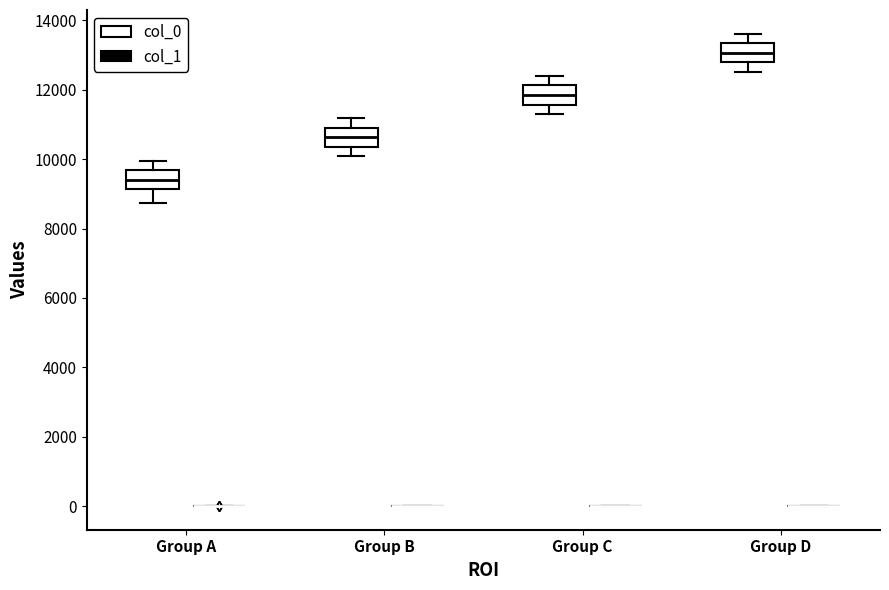

Reading left to right, transcribe this box plot: for each box, give where its median line is, the range the box spans, and where its two whiskers end, as read against the y-axis. The values are not printed on the chart, so give them approximately, as read against the axis.

Group A (col_0): median 9400, box 9200 to 9600, whiskers 8800 to 10000
Group A (col_1): box collapsed to a line at 0, whiskers 0 to 0
Group B (col_0): median 10600, box 10400 to 11000, whiskers 10000 to 11200
Group B (col_1): box collapsed to a line at 0, whiskers 0 to 0
Group C (col_0): median 11800, box 11600 to 12200, whiskers 11200 to 12400
Group C (col_1): box collapsed to a line at 0, whiskers 0 to 0
Group D (col_0): median 13000, box 12800 to 13400, whiskers 12600 to 13600
Group D (col_1): box collapsed to a line at 0, whiskers 0 to 0